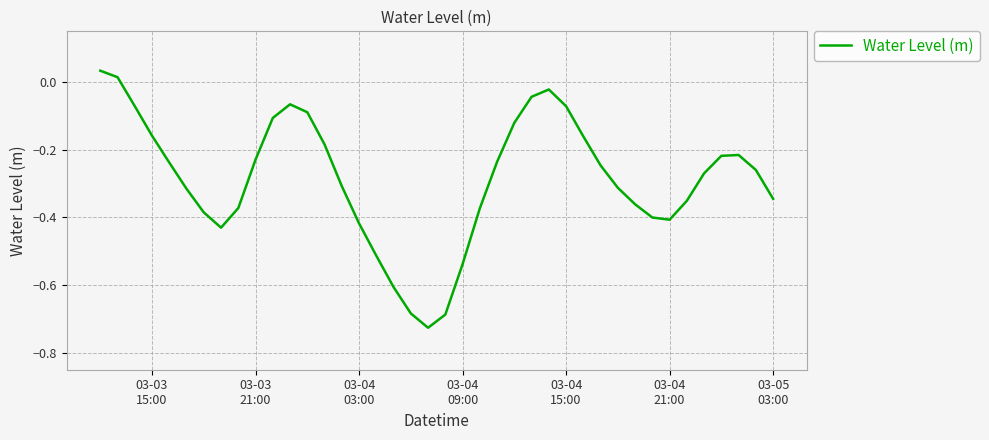

How many categories are shown in the chart?

40